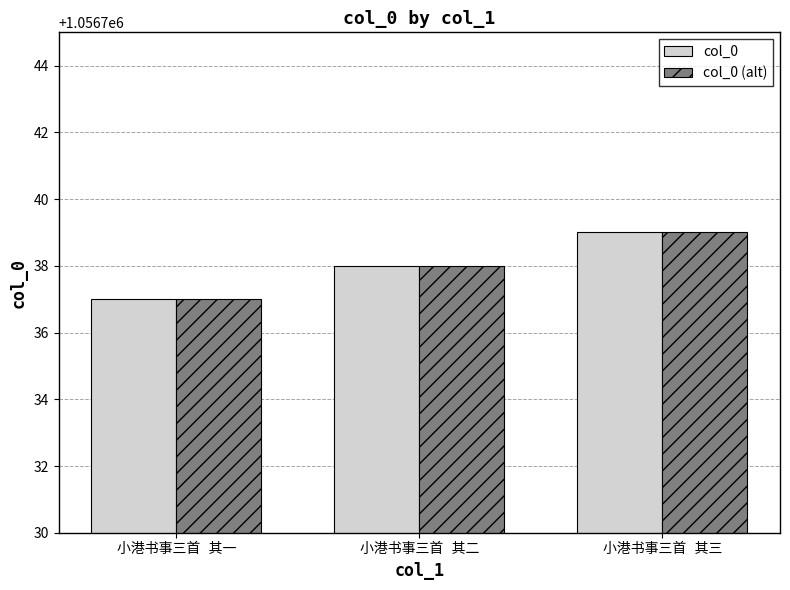

What is the highest value of the col_0 series?

1056739